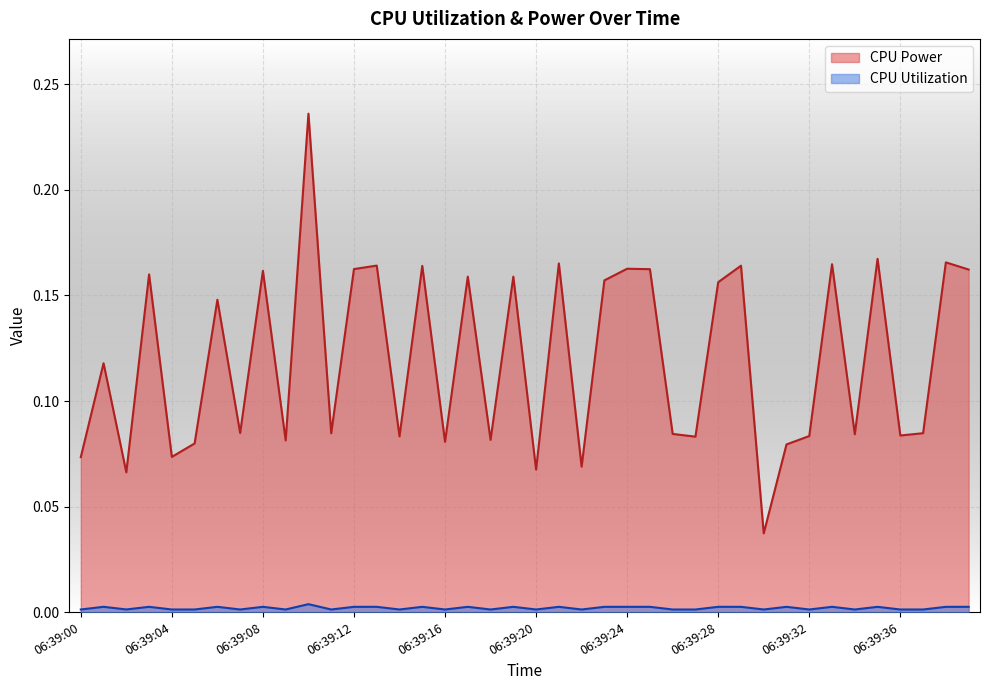

At 06:39:32, list the series in order from largest to smallest.

CPU Power, CPU Utilization